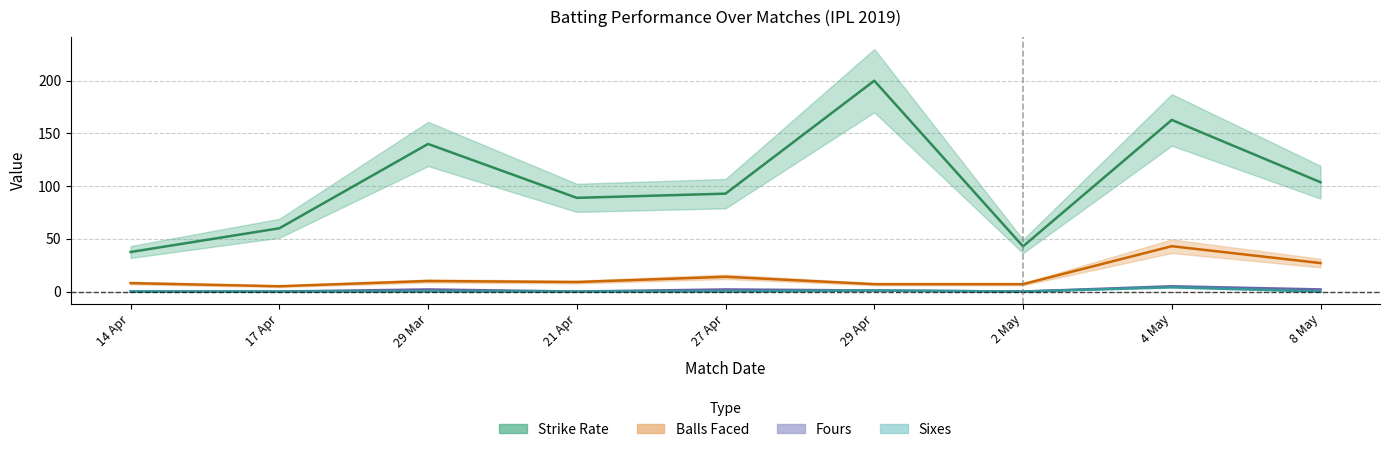

True or false: sixes and sr intersect in this chart.

False